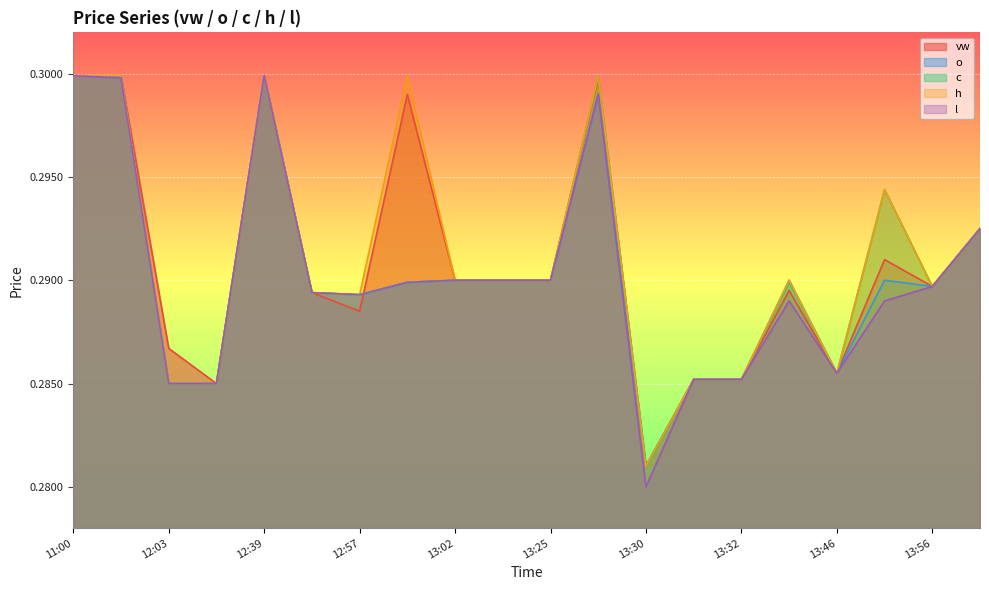

Is it true that vw equals 0.2 at 13:32?

False